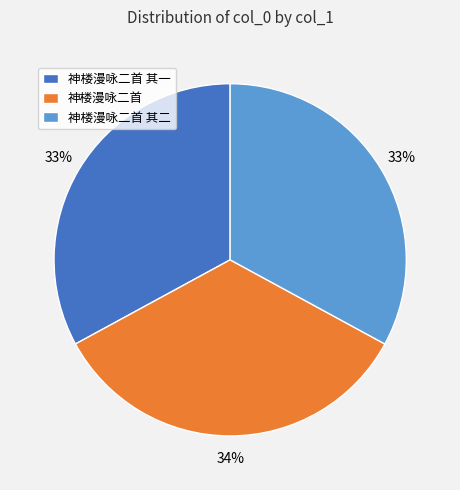

What percentage is the 神楼漫咏二首 slice, to the nearest percent?

34%